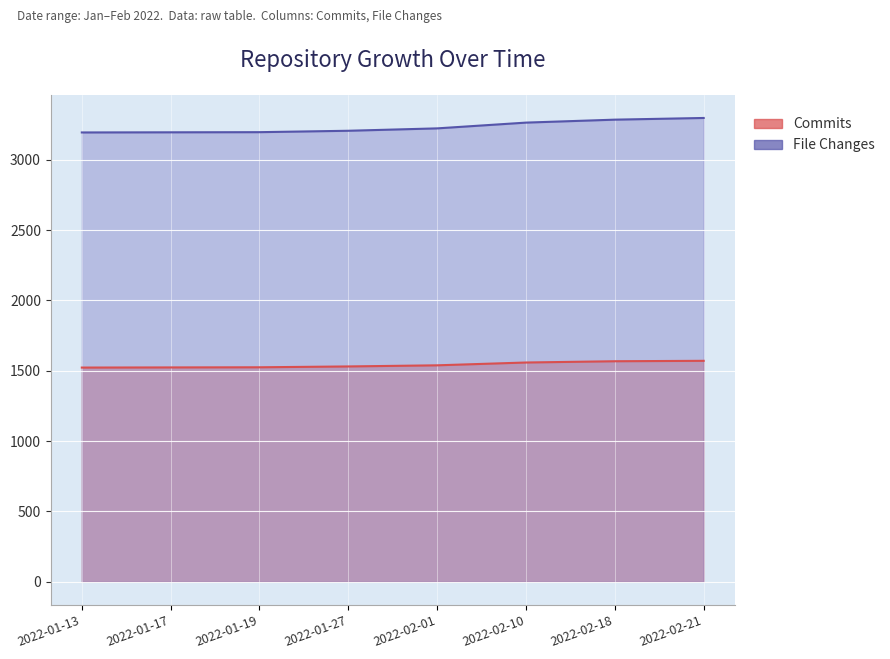

What is the approximate value of File Changes at 2022-02-01?

3224